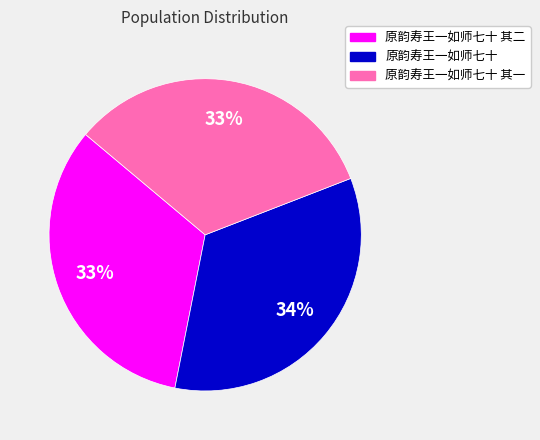

To the nearest percent, what is the difference between the largest and smallest slice percentages?

1%